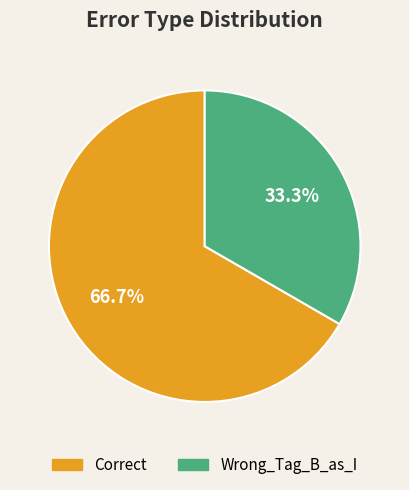

What is the smallest slice in the pie chart?

Wrong_Tag_B_as_I